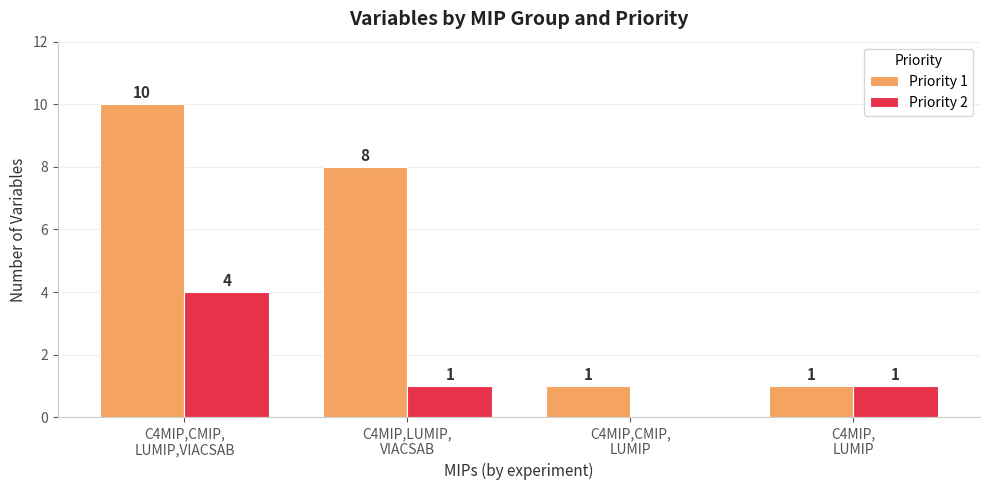

How many Priority 2 values are between 1 and 4?

3